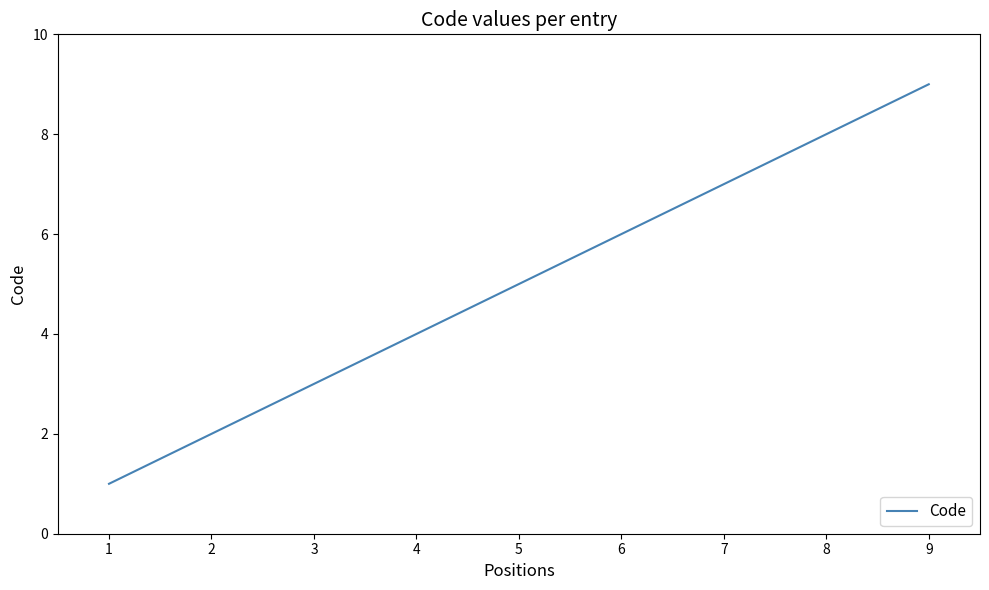

What is the smallest value displayed?

1